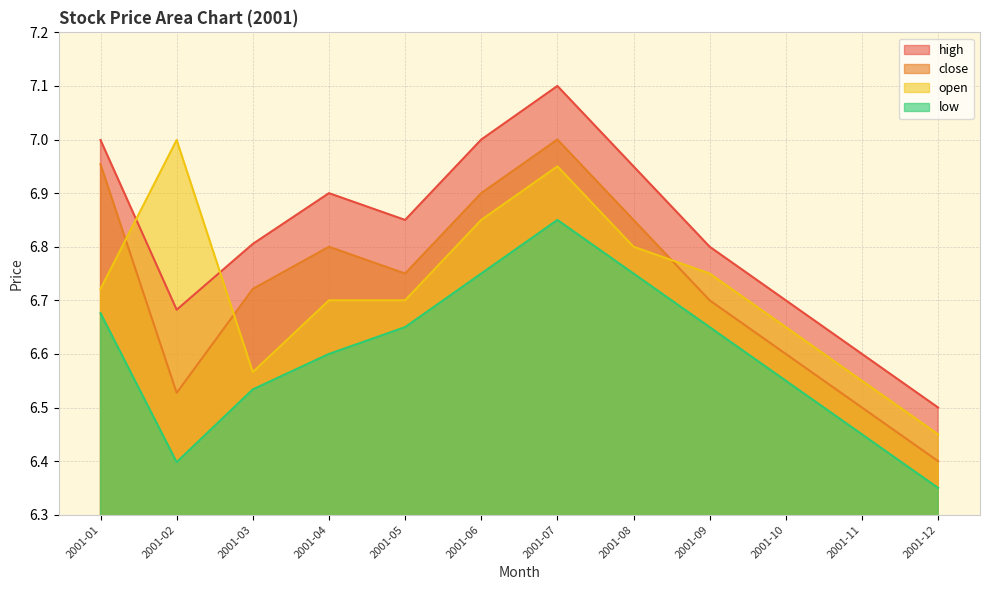

Reading left to right, what are all the values shown in this chart?

close: 7.0	6.5	6.7	6.8	6.8	6.9	7.0	6.8	6.7	6.6	6.5	6.4
high: 7.0	6.7	6.8	6.9	6.8	7.0	7.1	7.0	6.8	6.7	6.6	6.5
open: 6.7	7.0	6.6	6.7	6.7	6.8	7.0	6.8	6.8	6.7	6.5	6.5
low: 6.7	6.4	6.5	6.6	6.7	6.8	6.8	6.8	6.7	6.5	6.5	6.3